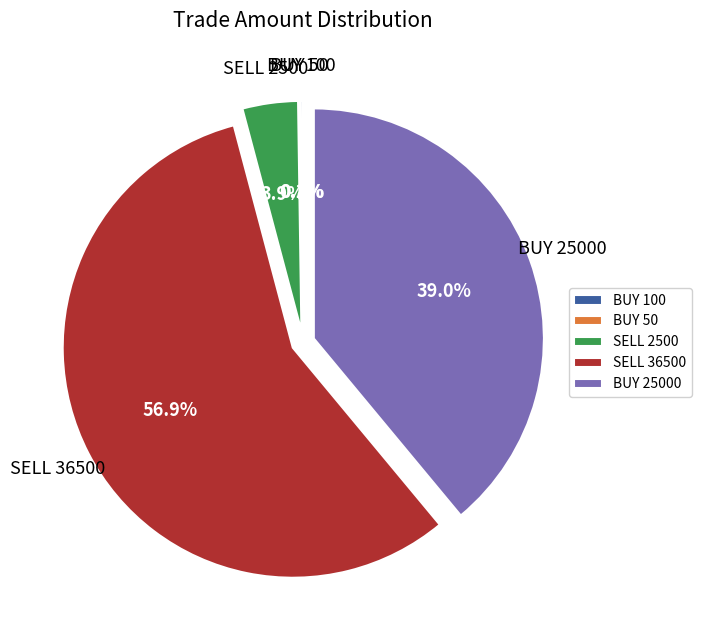

To the nearest percent, what is the average slice percentage?

20%